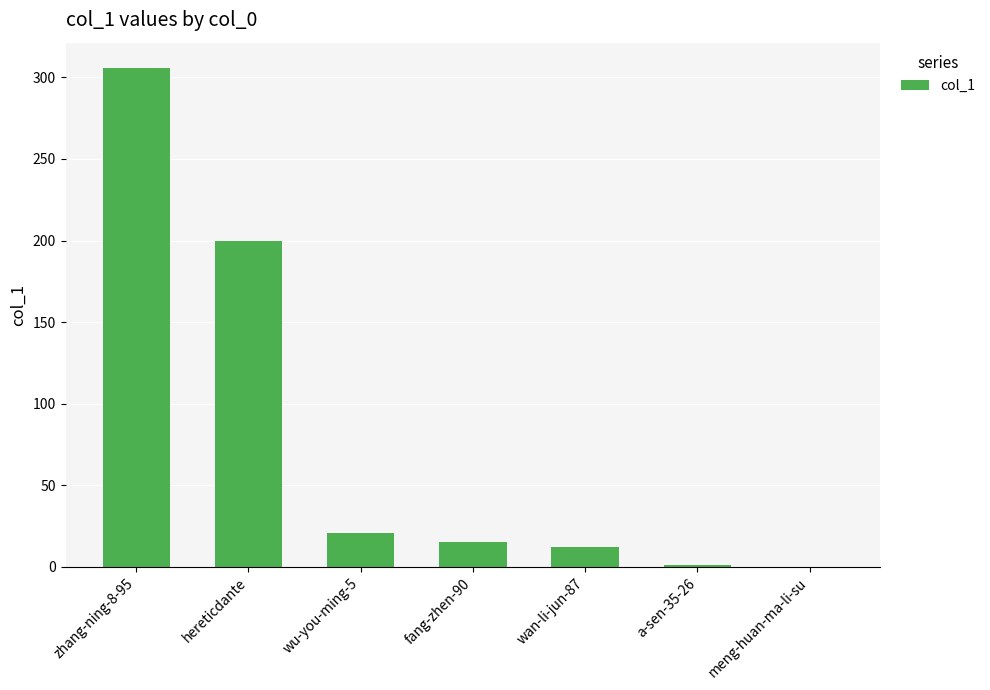

How many distinct data groups are displayed?

1